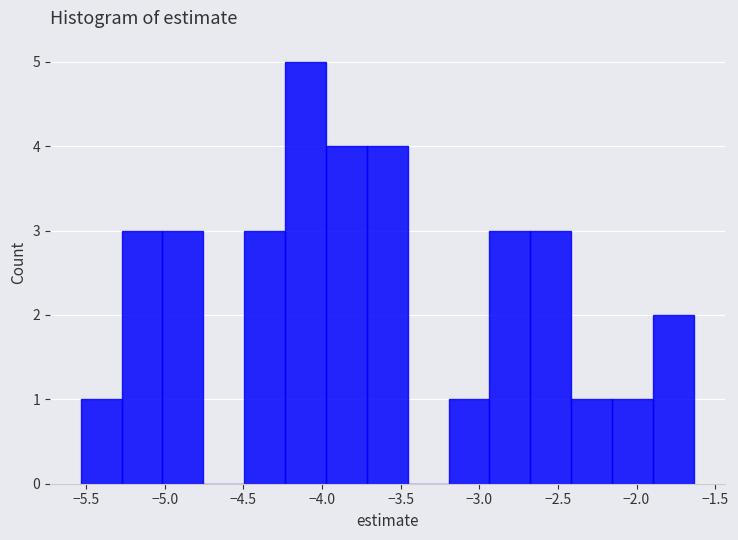

What is the height of the bar covering -4.25 to -4.00 on the x-axis? Neither the bar edges nor the heights are printed on the chart, so give them approximately, as read against the axes.

5